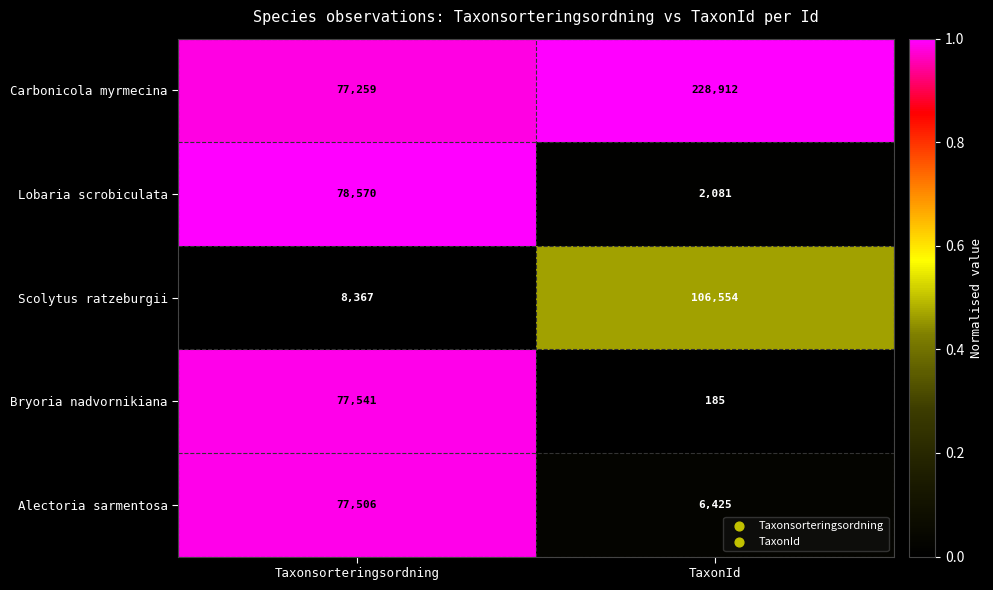

What is the difference between the maximum and minimum values in the Lobaria scrobiculata series?

76489